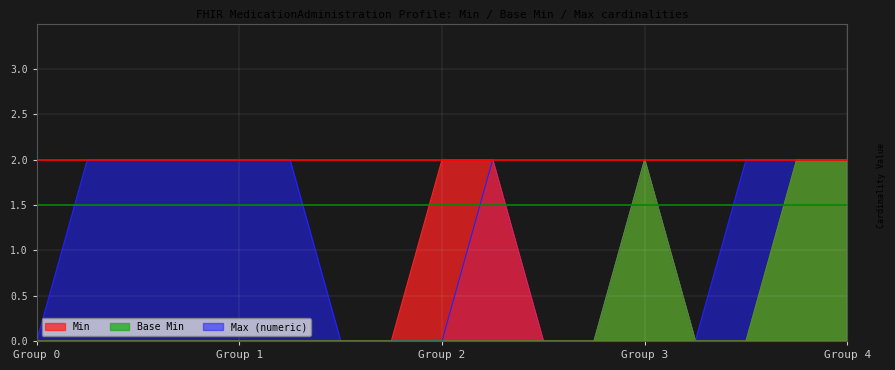

True or false: Max (numeric) and Min cross at least once.

False